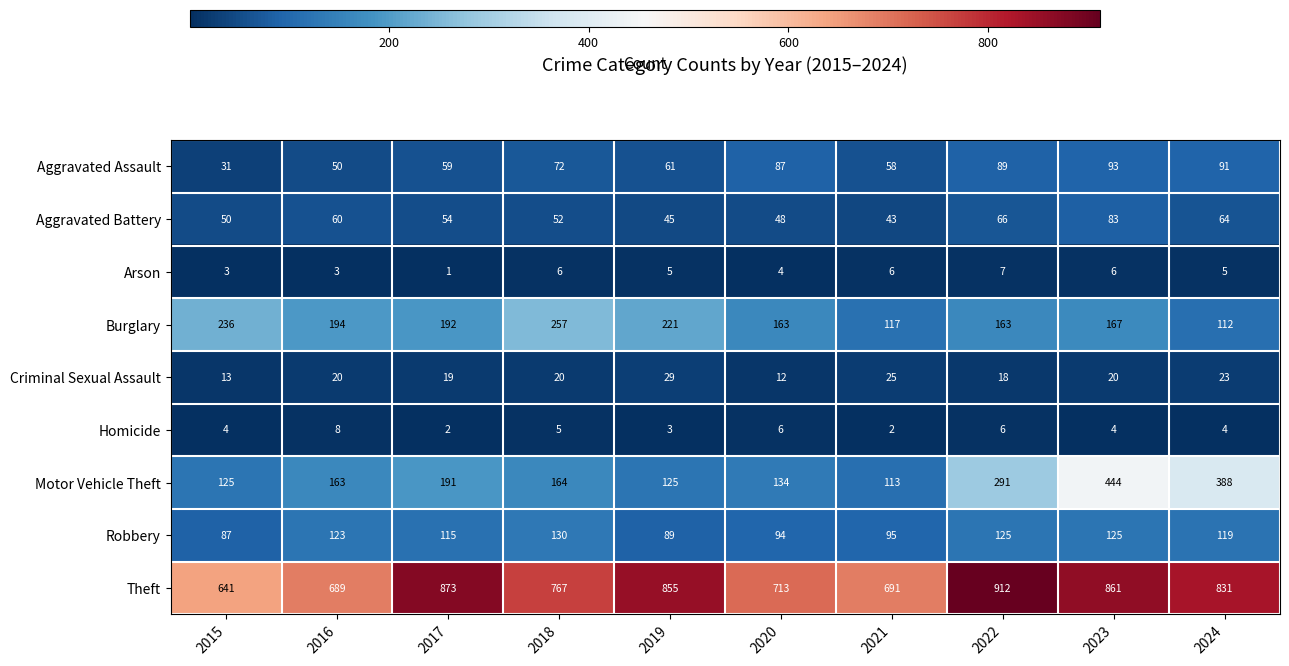

What is the sum of the Theft values at 2022 and 2023?

1773